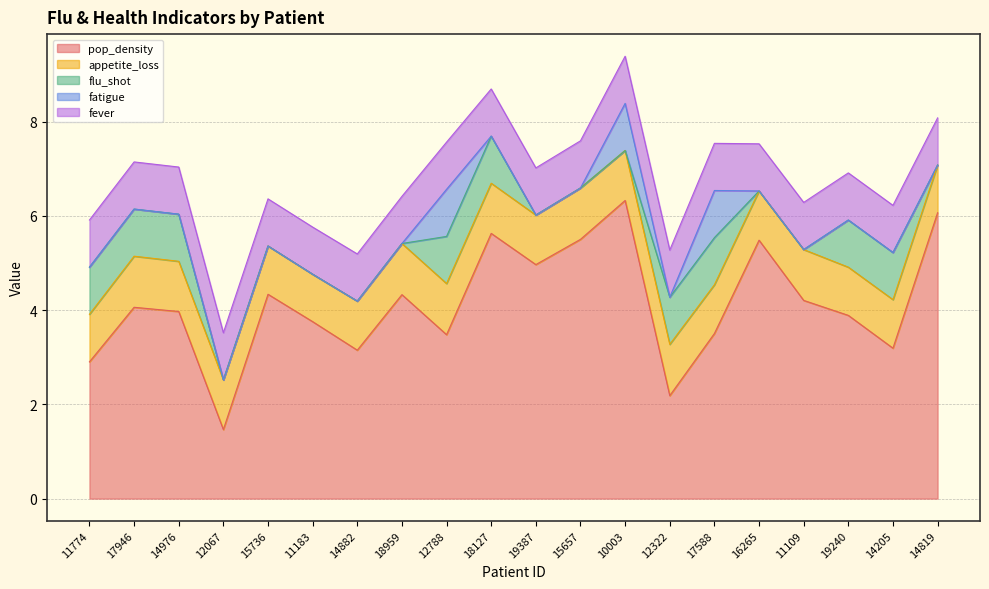

How many values in the fatigue series exceed 0?

3